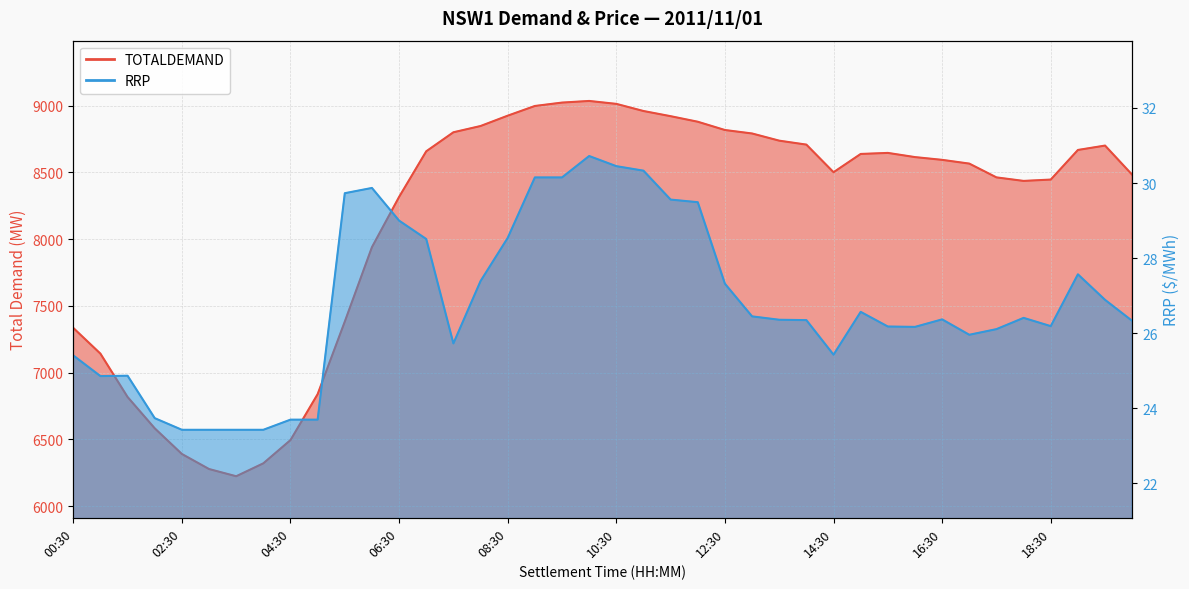

What is the difference between the second highest and second lowest values in the RRP series?

7.0